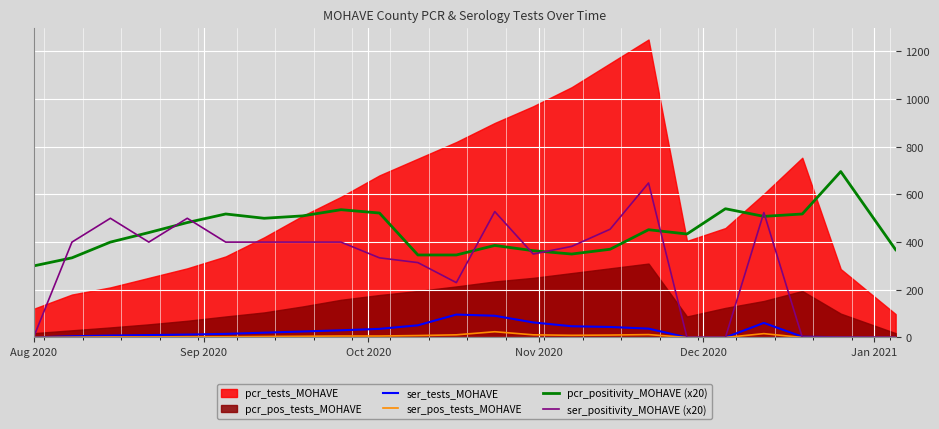

True or false: ser_tests_MOHAVE and pcr_positivity_MOHAVE (x20) intersect in this chart.

False